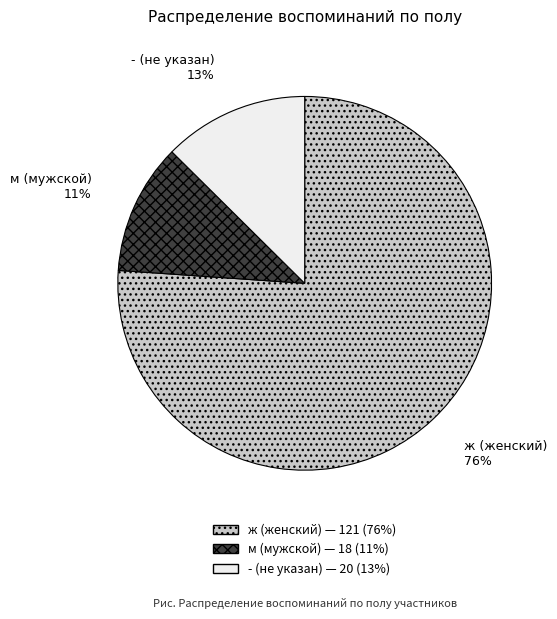

What is the smallest slice in the pie chart?

м